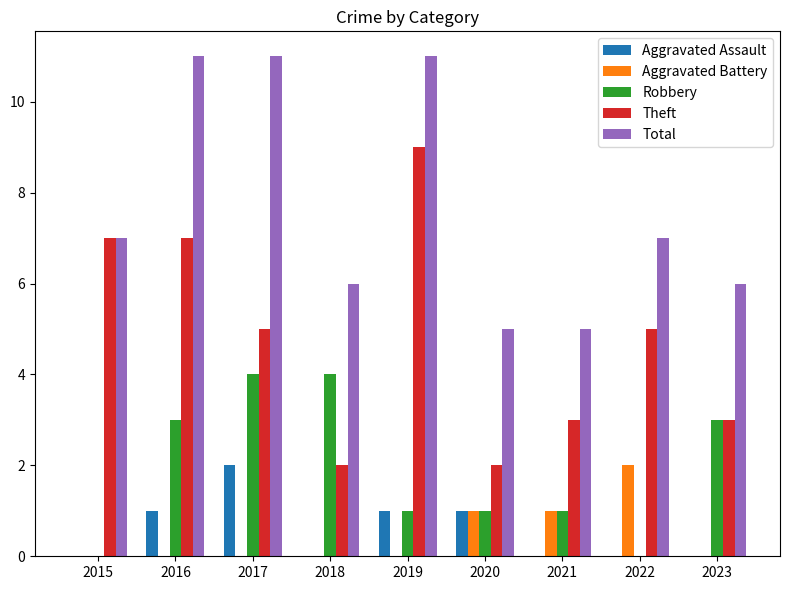

How many series are shown in this chart?

5